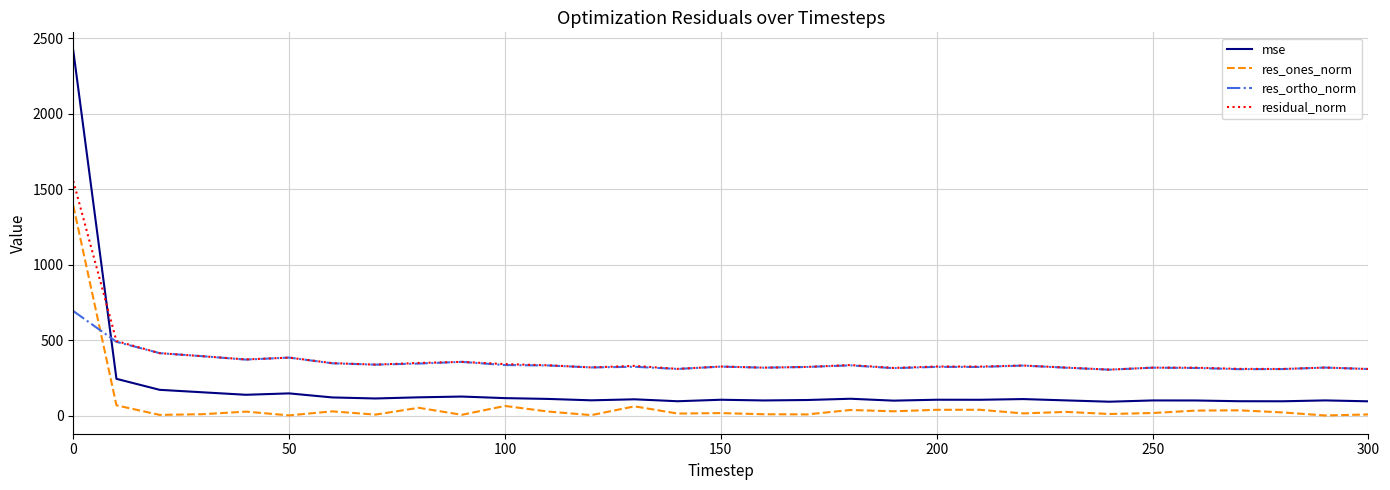

True or false: res_ones_norm and residual_norm cross at least once.

False